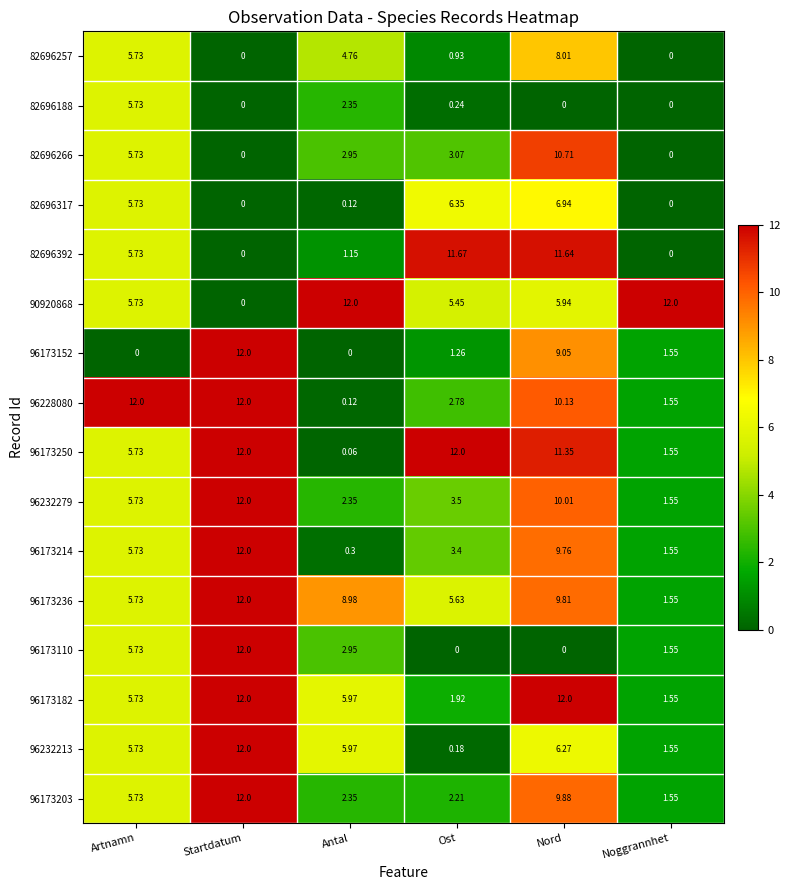

Where is 96173236 nearest to the value 6?

Artnamn